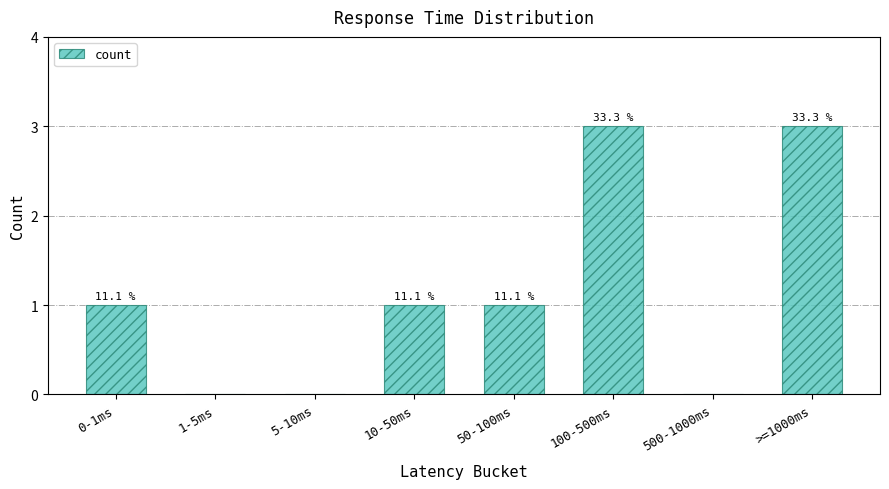

What position from the right is 500-1000ms?

2